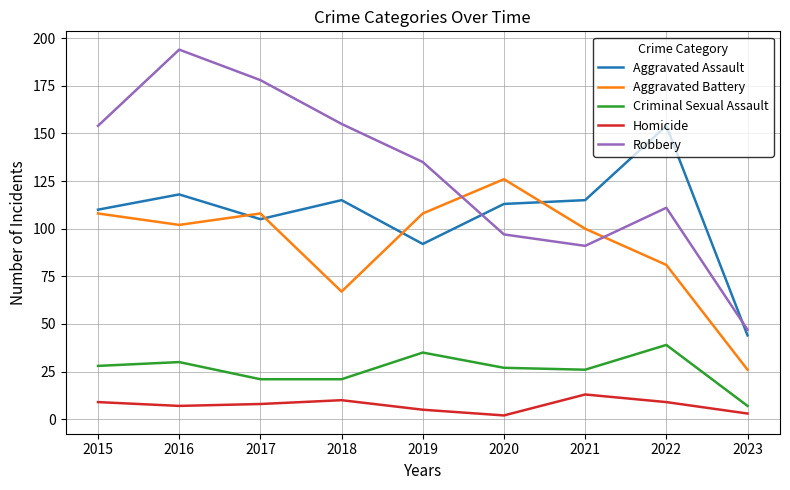

The Criminal Sexual Assault series shows 30 at 2016. True or false?

True